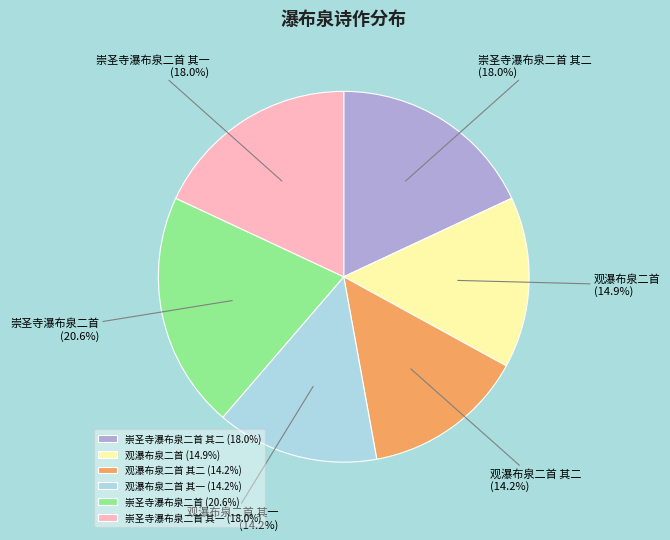

What percentage is the 崇圣寺瀑布泉二首 slice, to the nearest percent?

21%